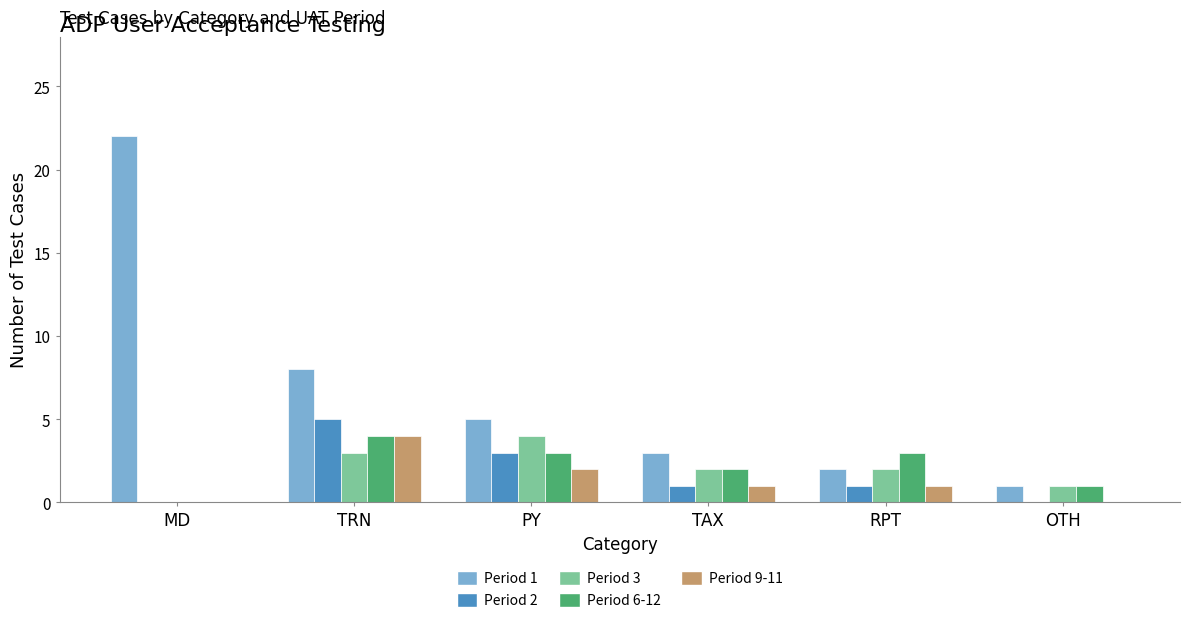

What is the sum of all Period 9-11 values?

8